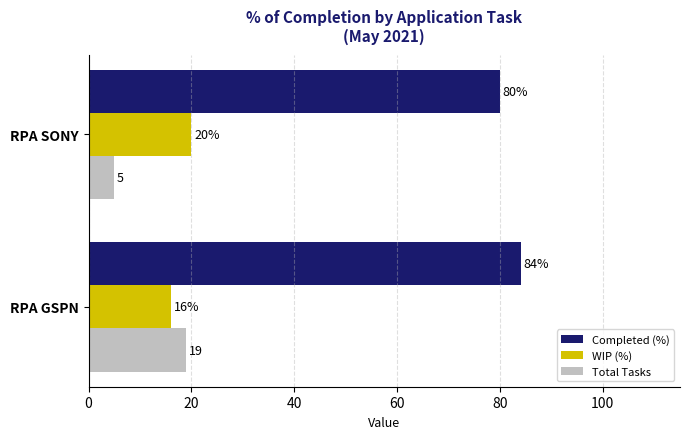

Which series has the largest total across all categories?

Completed (%)